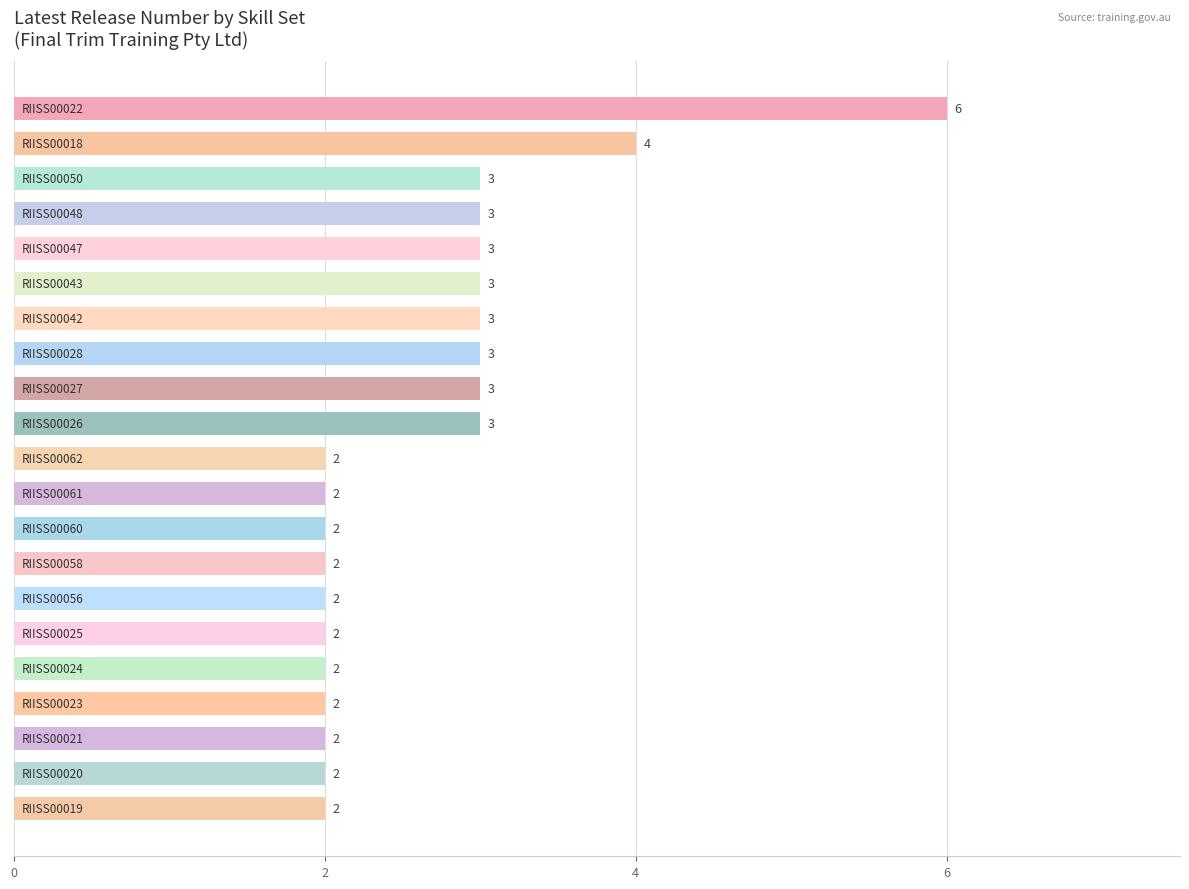

What is the minimum value shown in the chart?

2